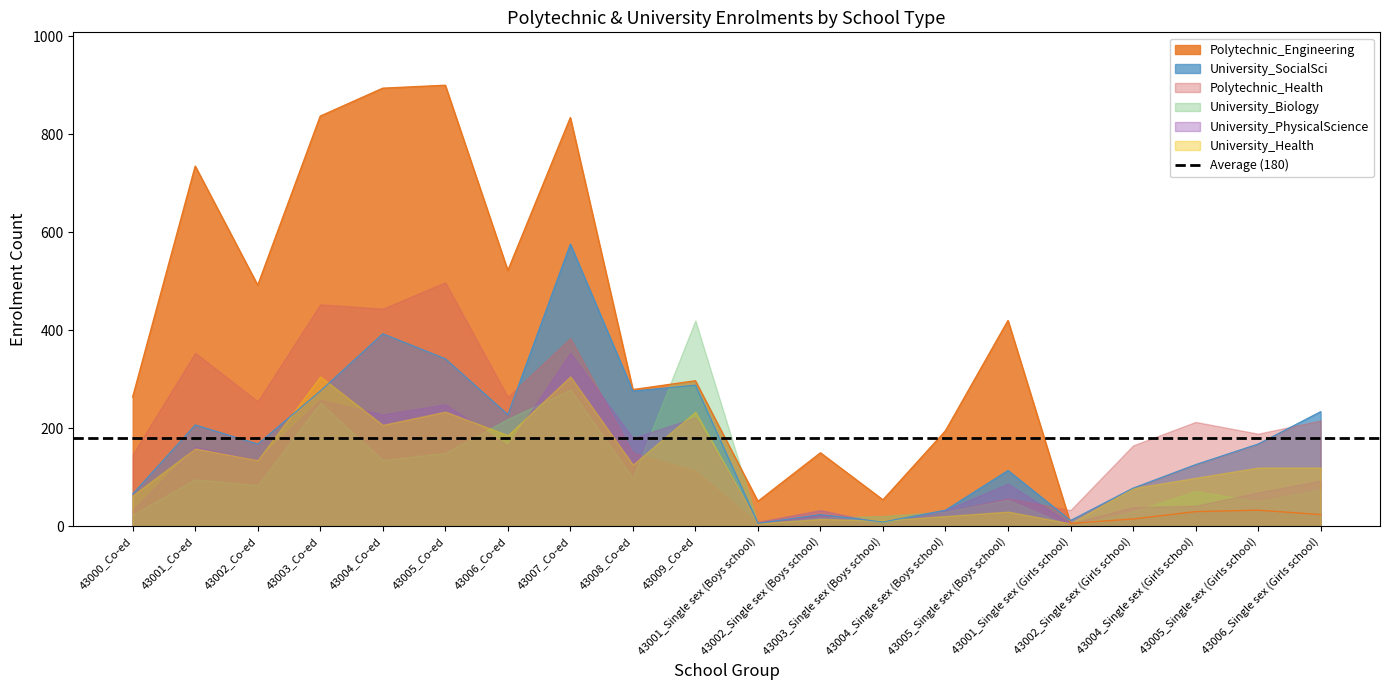

What is the difference between the maximum and minimum values in the University_Biology series?

420